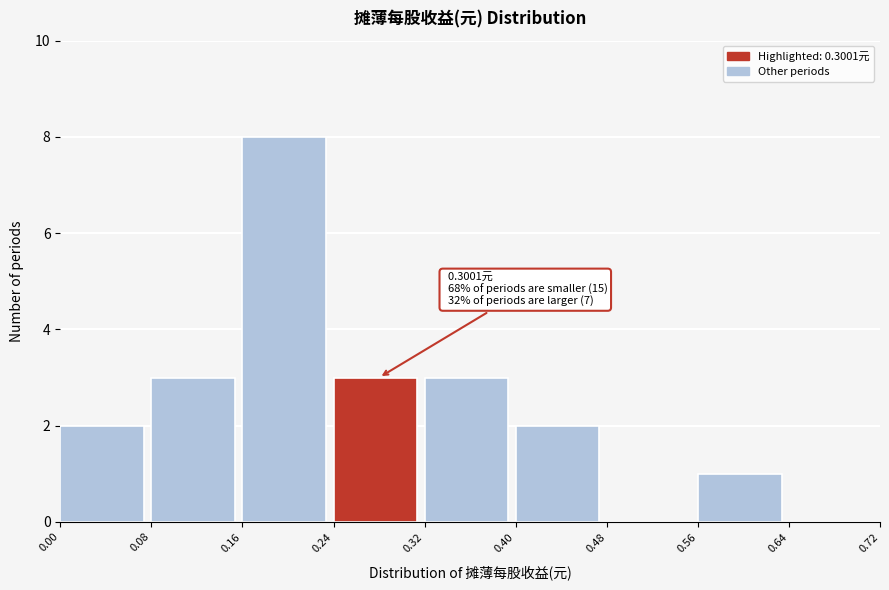

Over which range of the x-axis is the bar tallest?

0.16 to 0.24